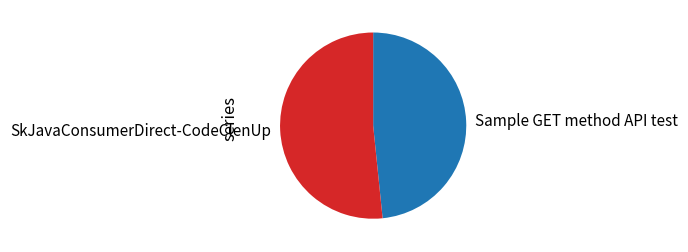

Which has a higher value, Sample GET method API test or SkJavaConsumerDirect-CodeClenUp?

SkJavaConsumerDirect-CodeClenUp